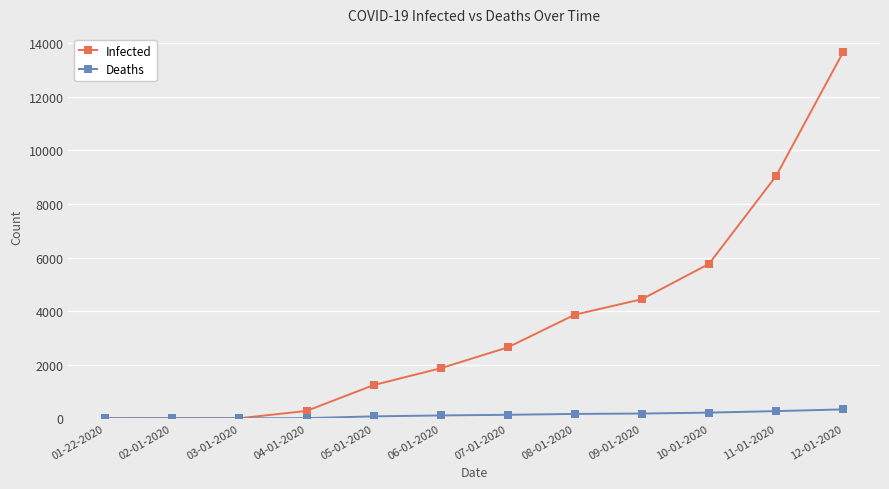

What is the label of the 7th point from the left?

07-01-2020